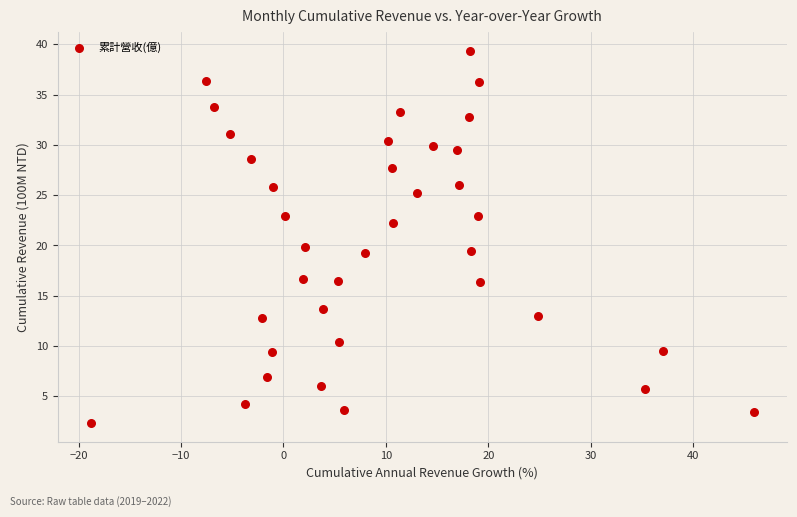

What is the range of X values (max minus min)?

64.7